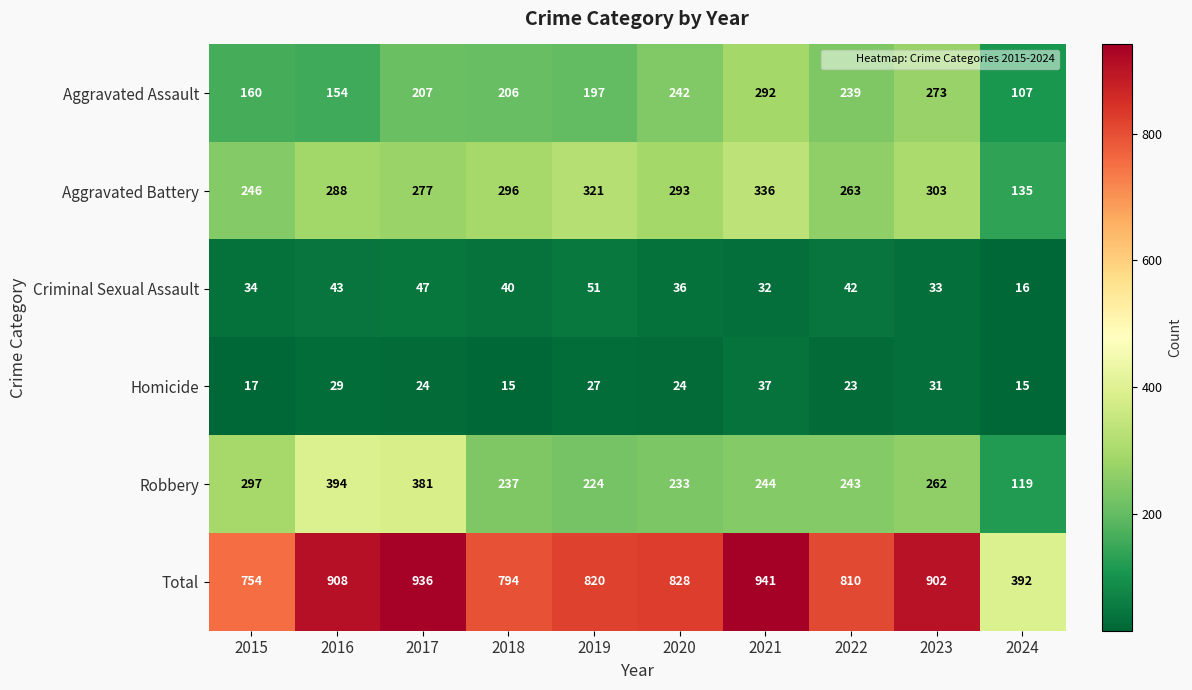

Which category has the highest value across all series?

2021